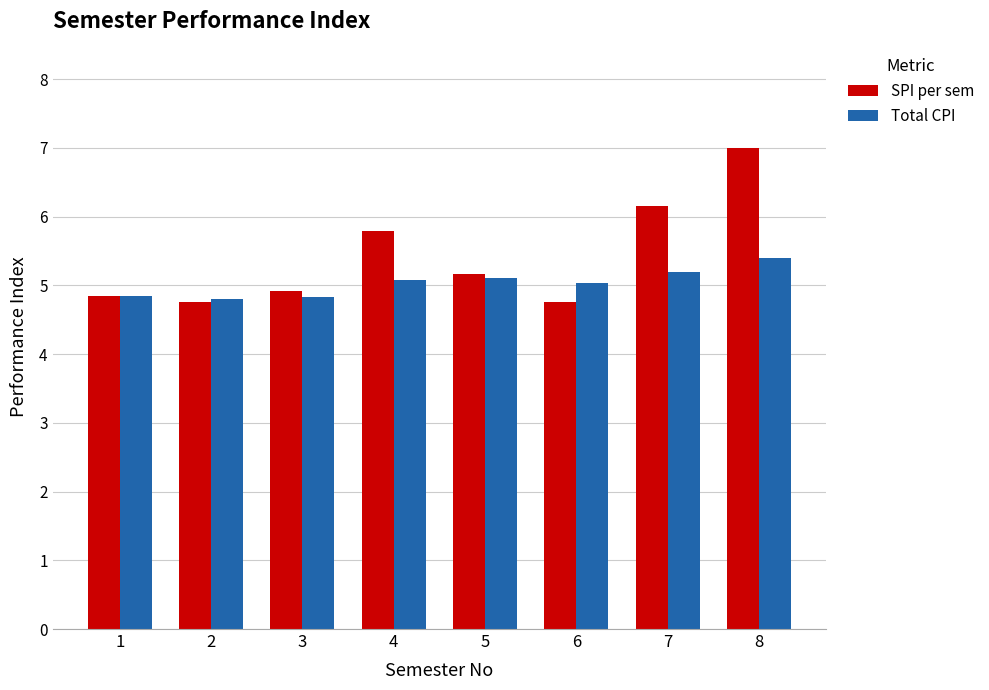

What is the average value of the SPI per sem series?

5.4